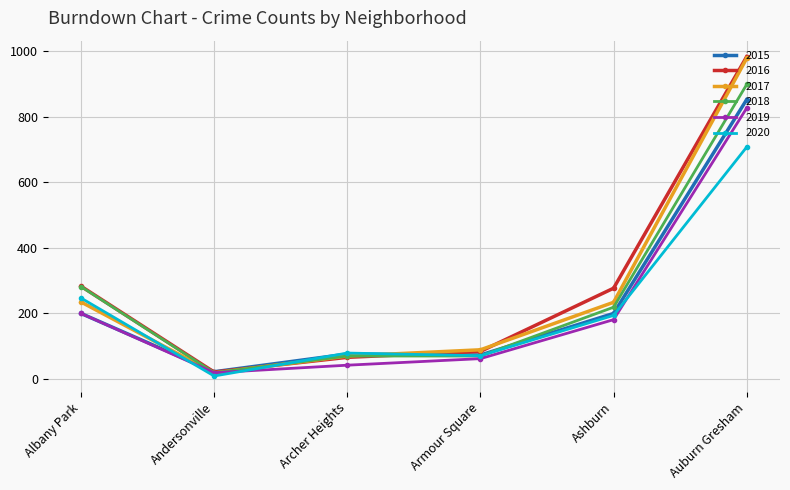

The value of 2016 at Armour Square is 28. True or false?

False